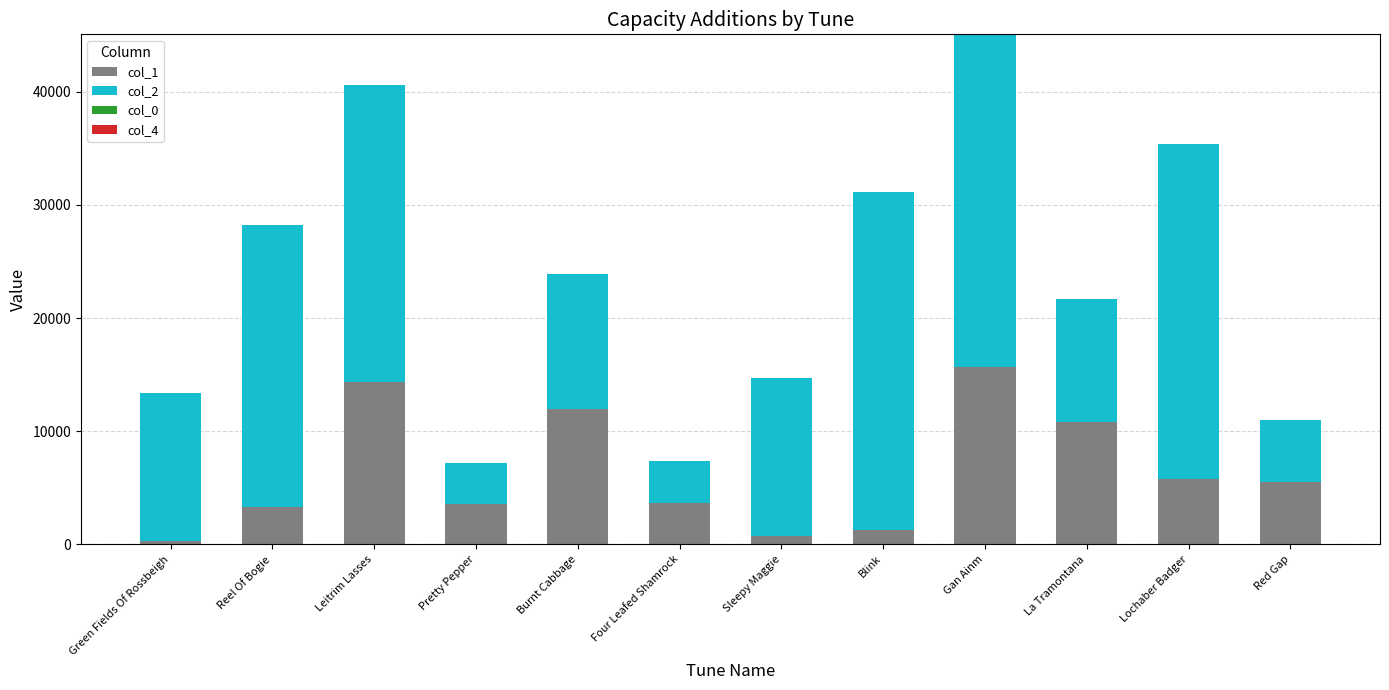

At which category is the sum across all series the highest?

Gan Ainm